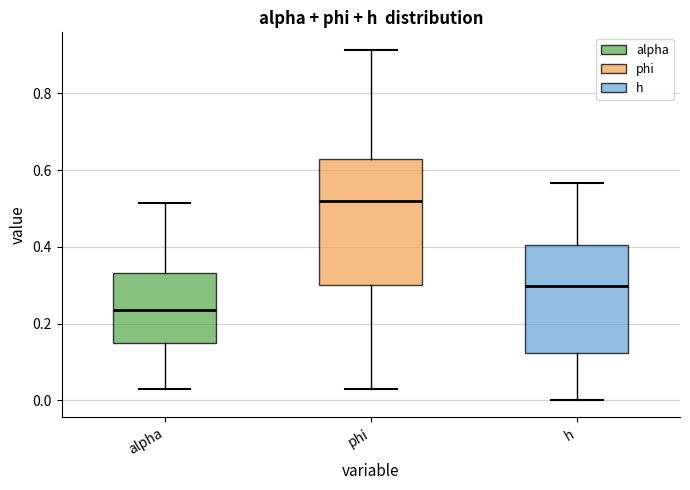

Which box's median line is the highest?

phi